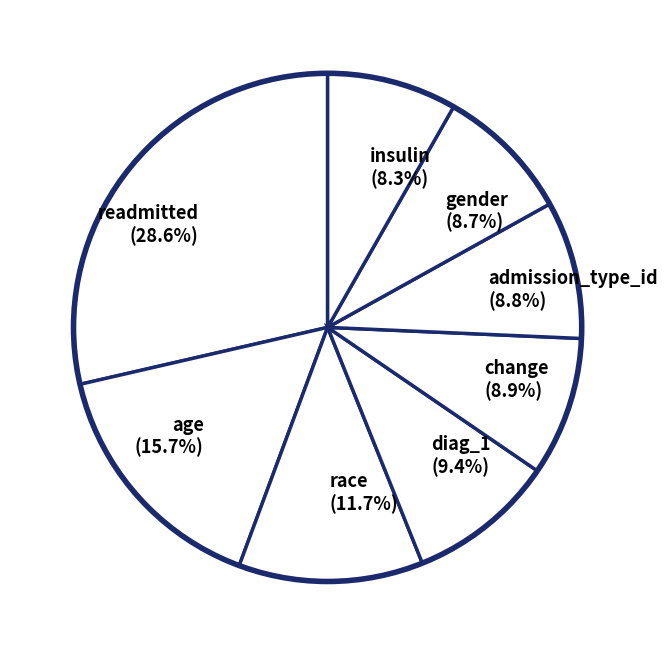

How many slices are in this pie chart?

8